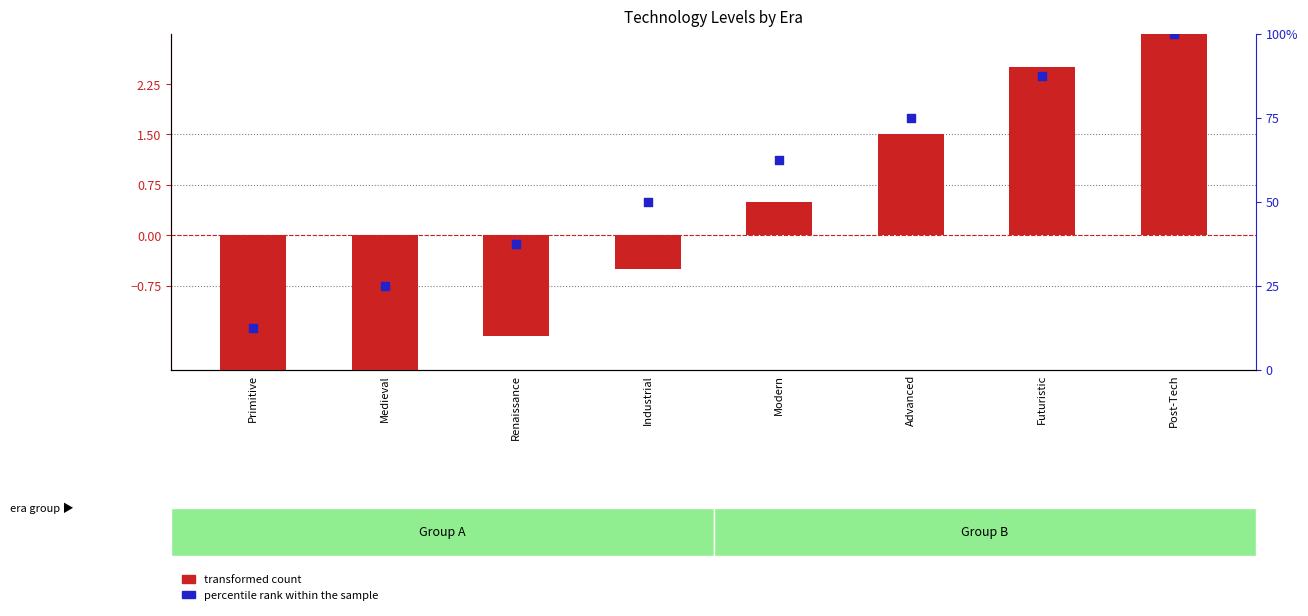

Which series reaches the minimum Y coordinate?

transformed count